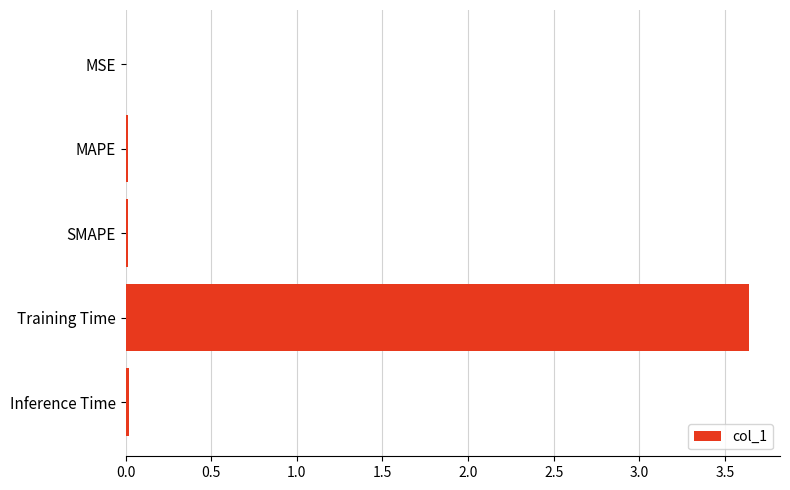

Are the bars horizontal?

Yes